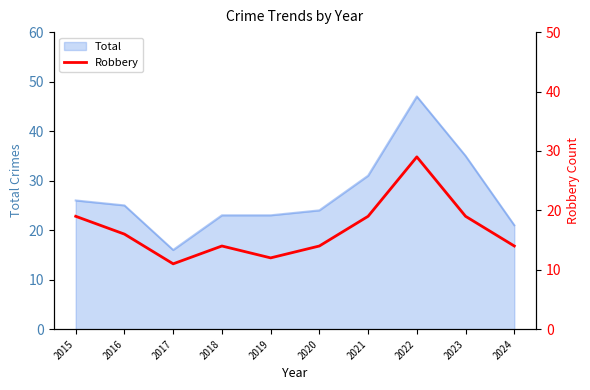

What is the minimum value shown in the chart?

11